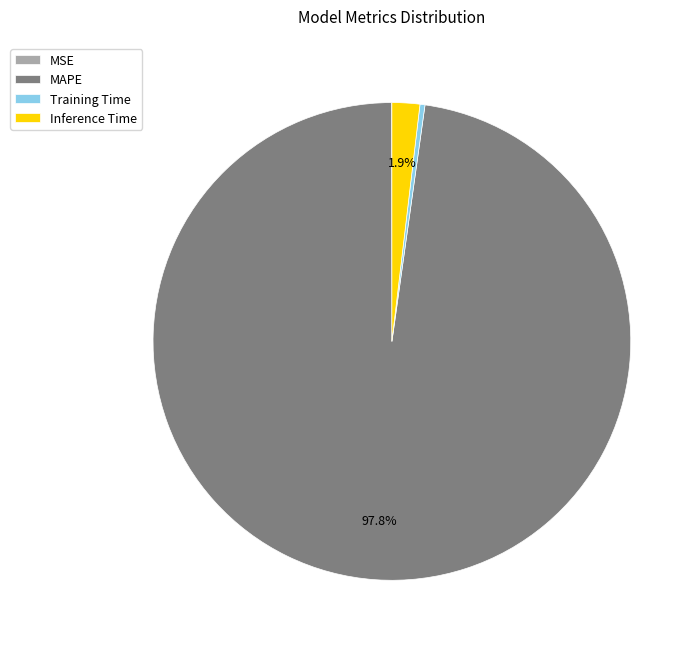

Is there any slice that represents more than half of the pie?

Yes